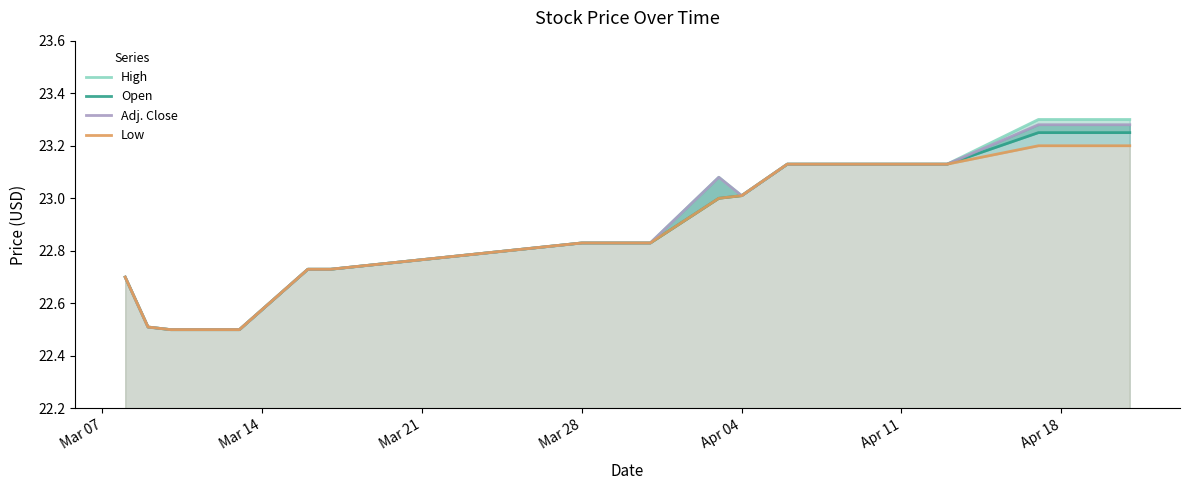

List the series in order of their peak value, highest first.

High, Adj. Close, Open, Low